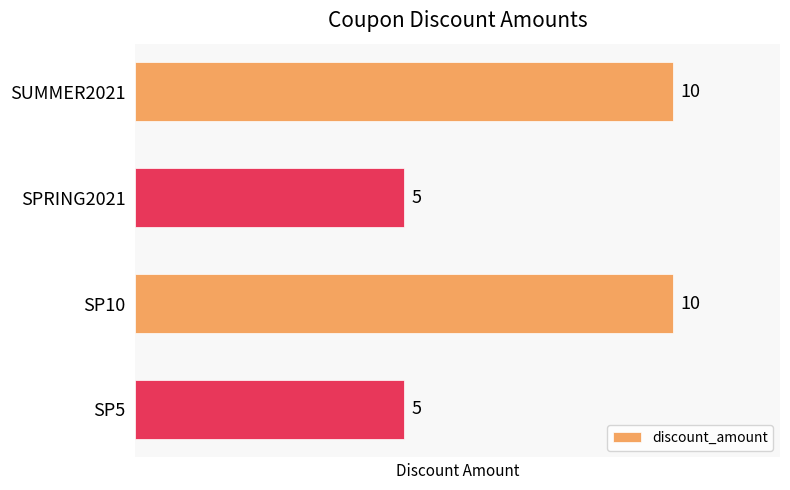

The chart shows a value of 10 at SUMMER2021. True or false?

True